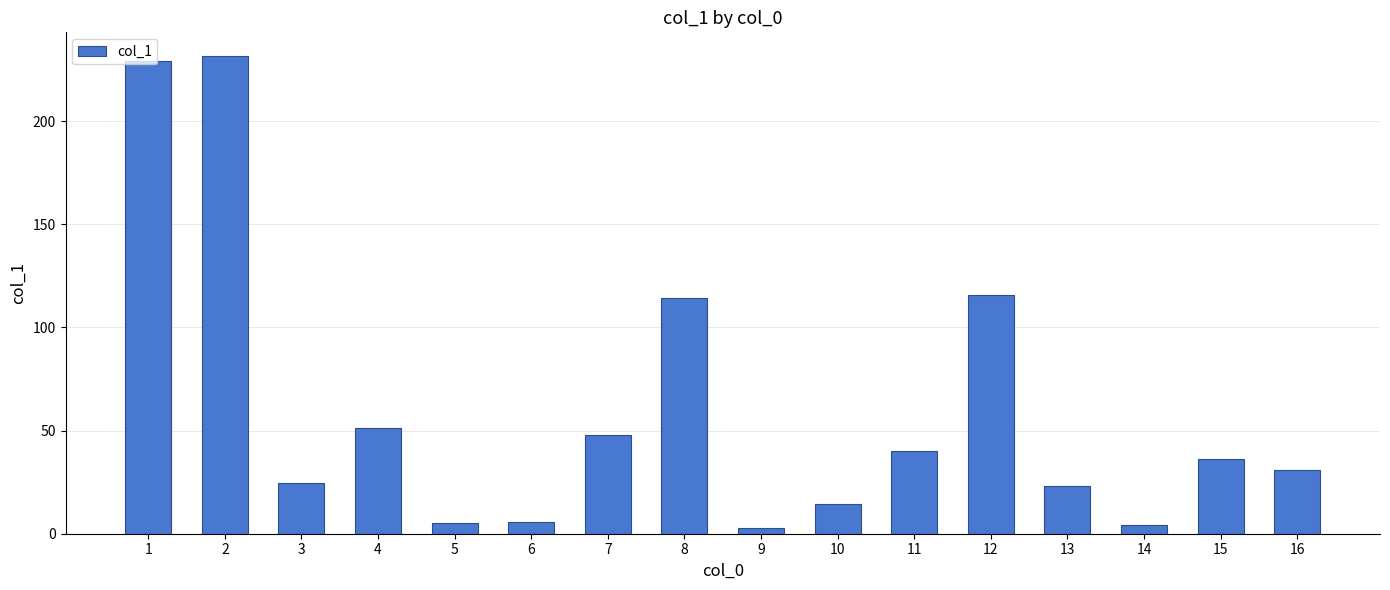

What is the maximum value shown in the chart?

231.5